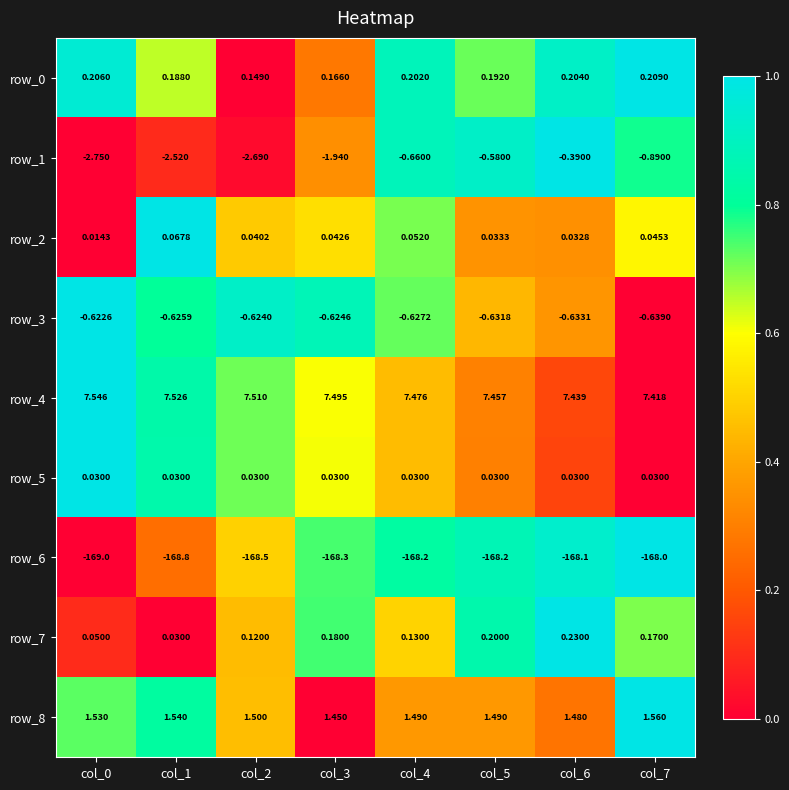

At how many categories does at least one series exceed 0?

8